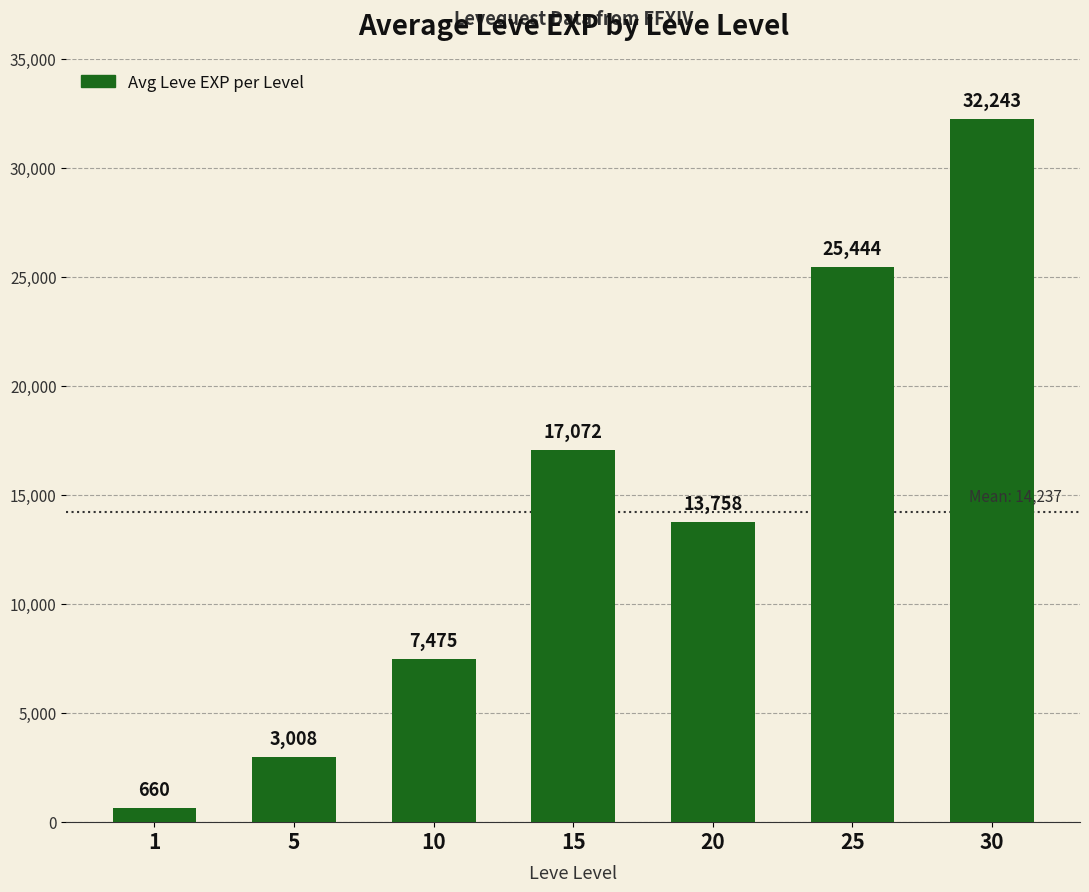

True or false: the data shows 13758 at 20.

True